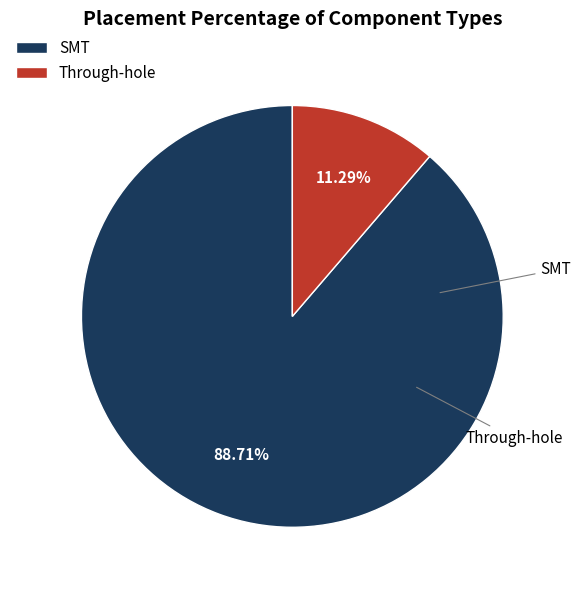

True or false: Through-hole accounts for 11% of the total.

True